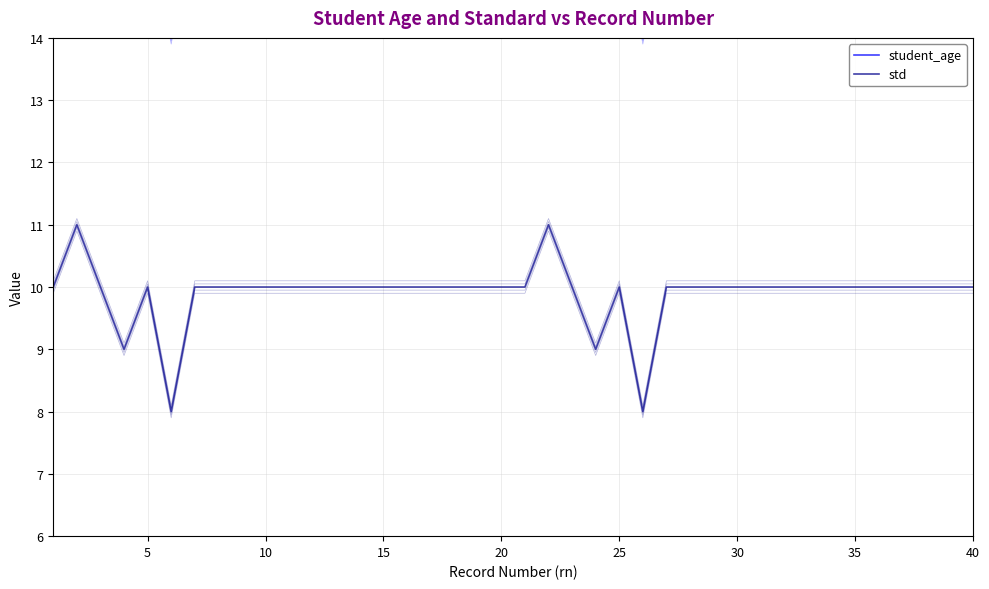

How many interior local valleys does the student_age series have?

4